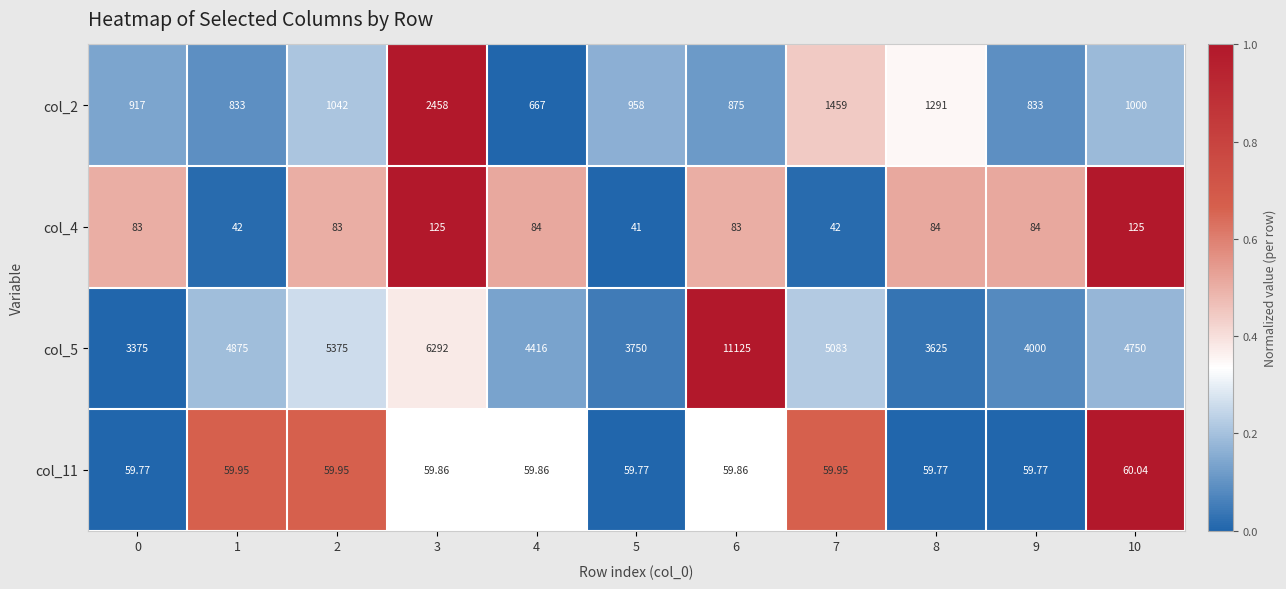

Is the value of col_5 at 3 greater than the value of col_2 at 10?

Yes